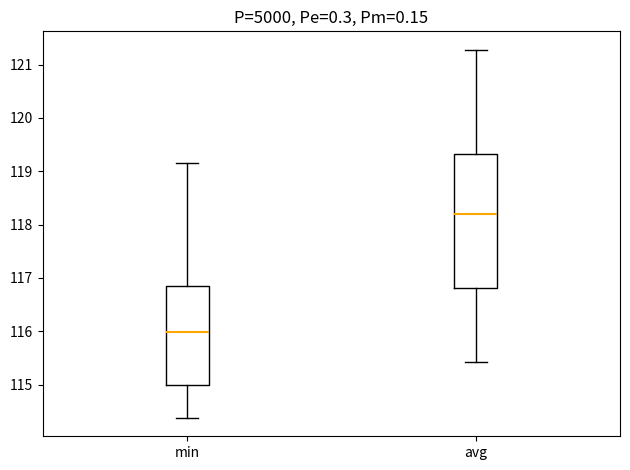

Reading left to right, transcribe this box plot: for each box, give where its median line is, the range the box spans, and where its two whiskers end, as read against the y-axis. The values are not printed on the chart, so give them approximately, as read against the axis.

min: median 116.0, box 115.0 to 116.9, whiskers 114.4 to 119.2
avg: median 118.2, box 116.8 to 119.3, whiskers 115.4 to 121.3